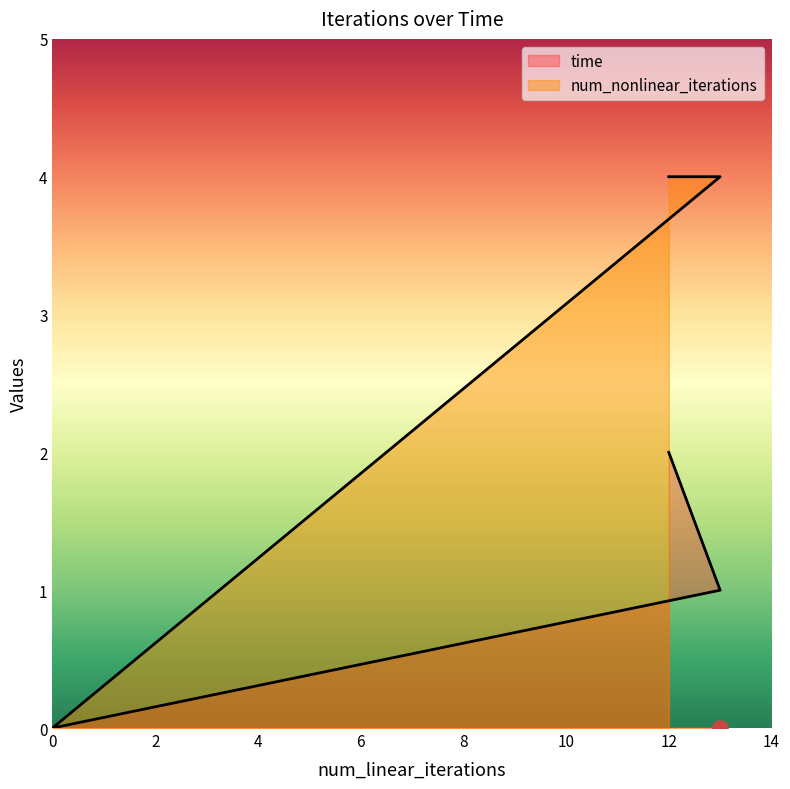

At how many categories does at least one series exceed 2?

2